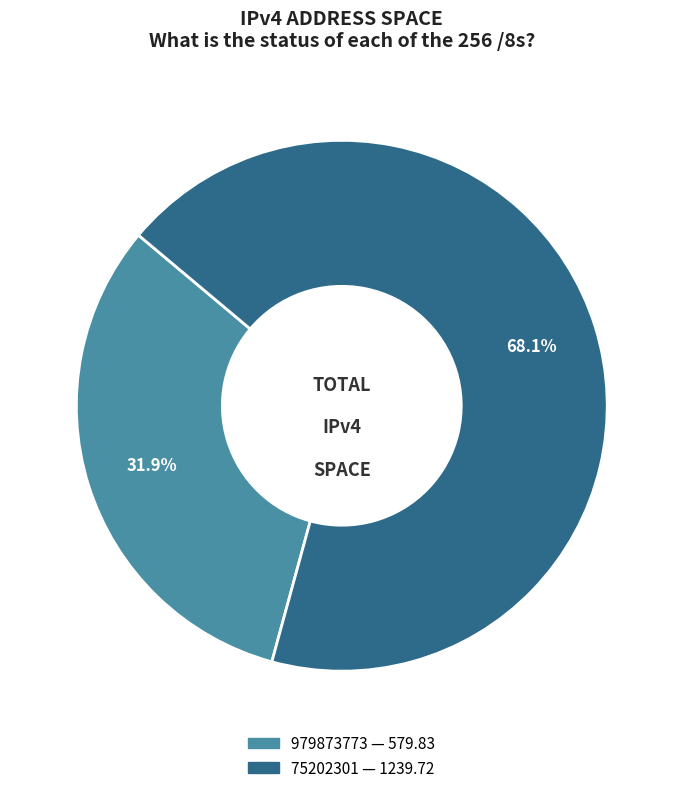

How many slices are in this pie chart?

2